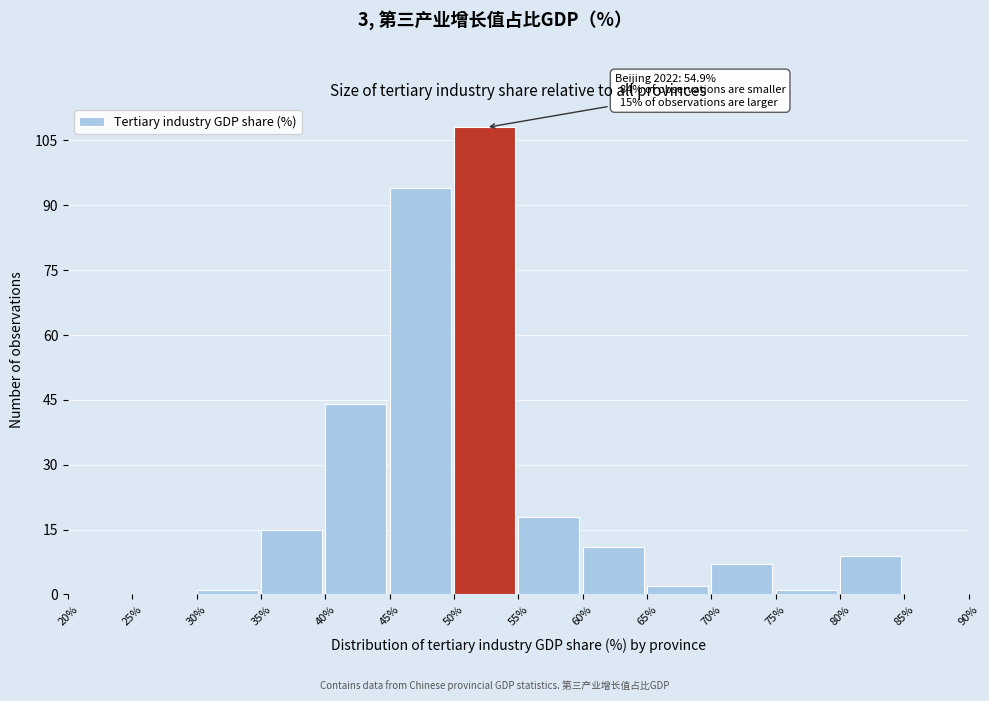

Which range on the x-axis has the tallest bar?

50% to 55%